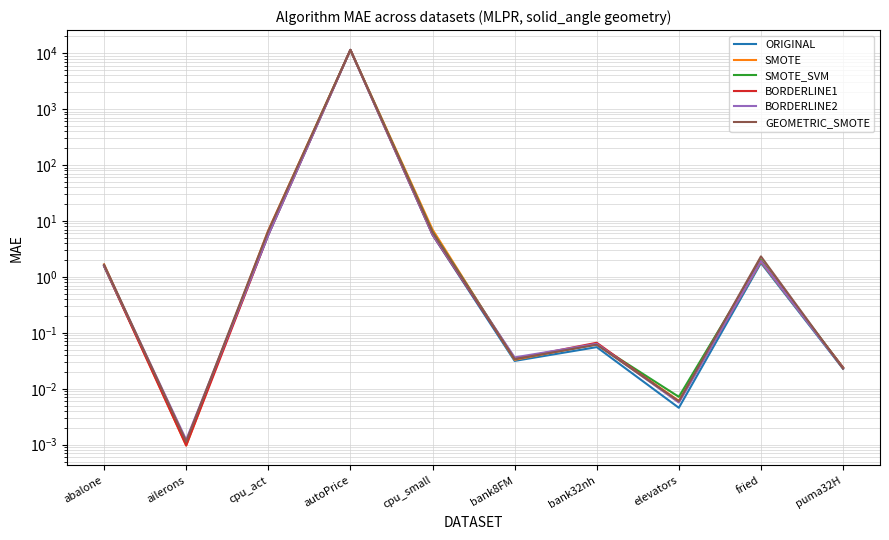

What is the label of the 1st point from the left?

abalone